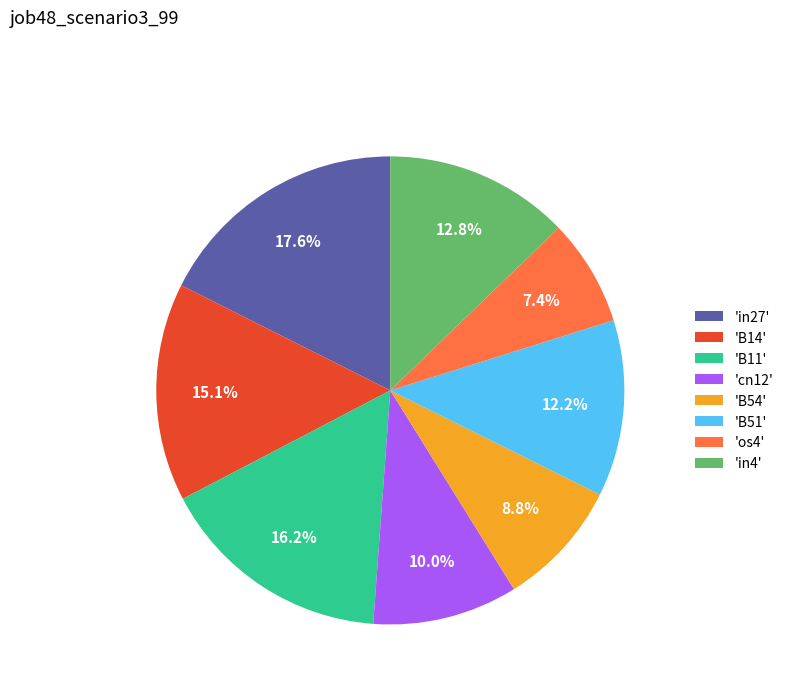

How much of the chart is everything except 'in4'?

87.2%